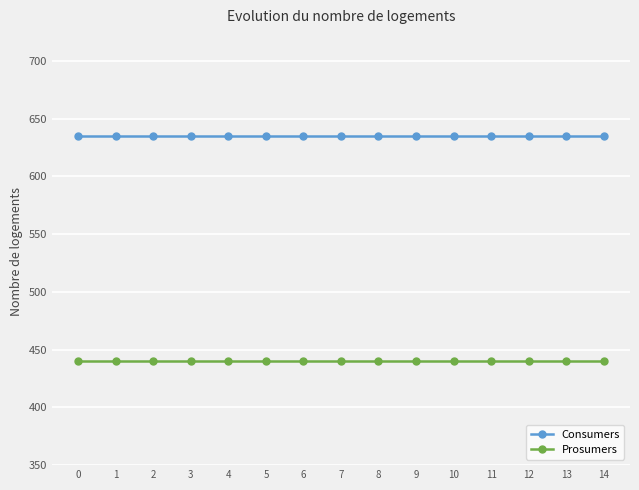

True or false: Consumers and Prosumers intersect in this chart.

False